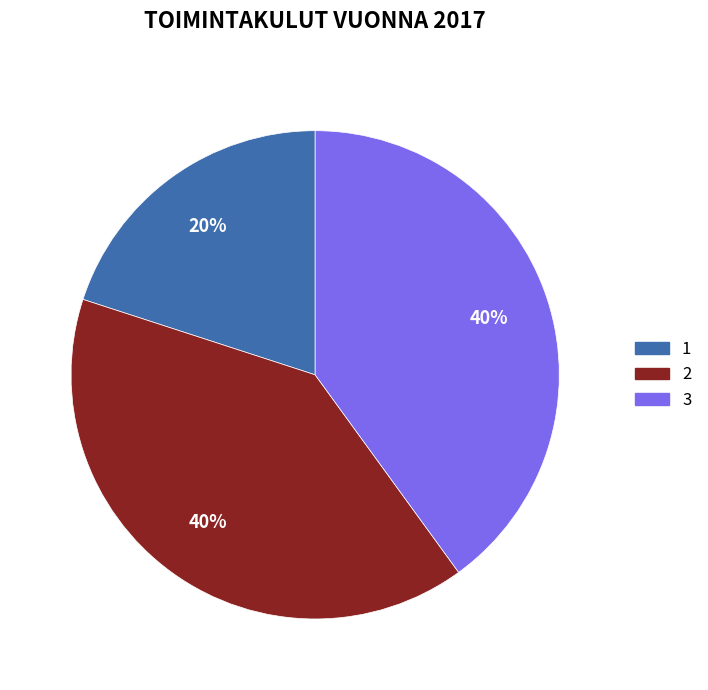

Is the sum of 2 and 1 greater than half?

Yes